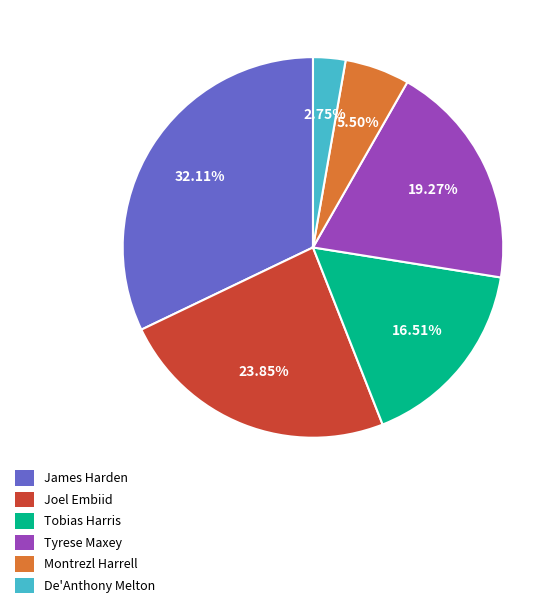

To the nearest percent, what is the average slice percentage?

17%